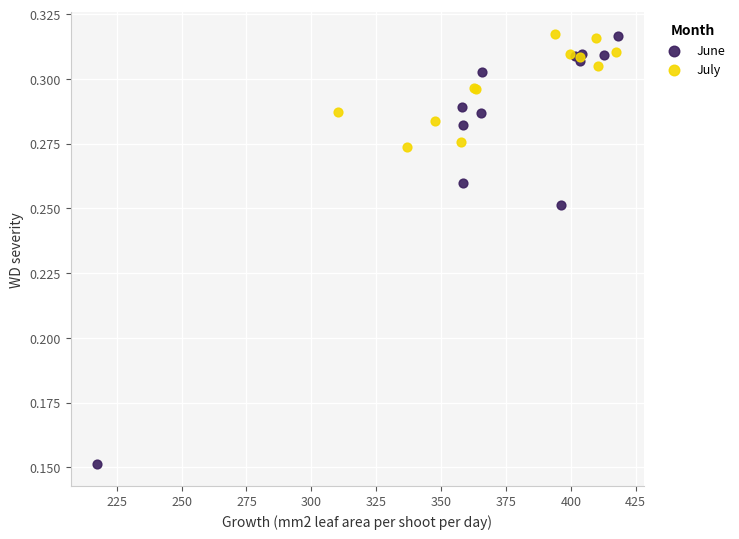

Which series has the largest Y range (max minus min)?

June